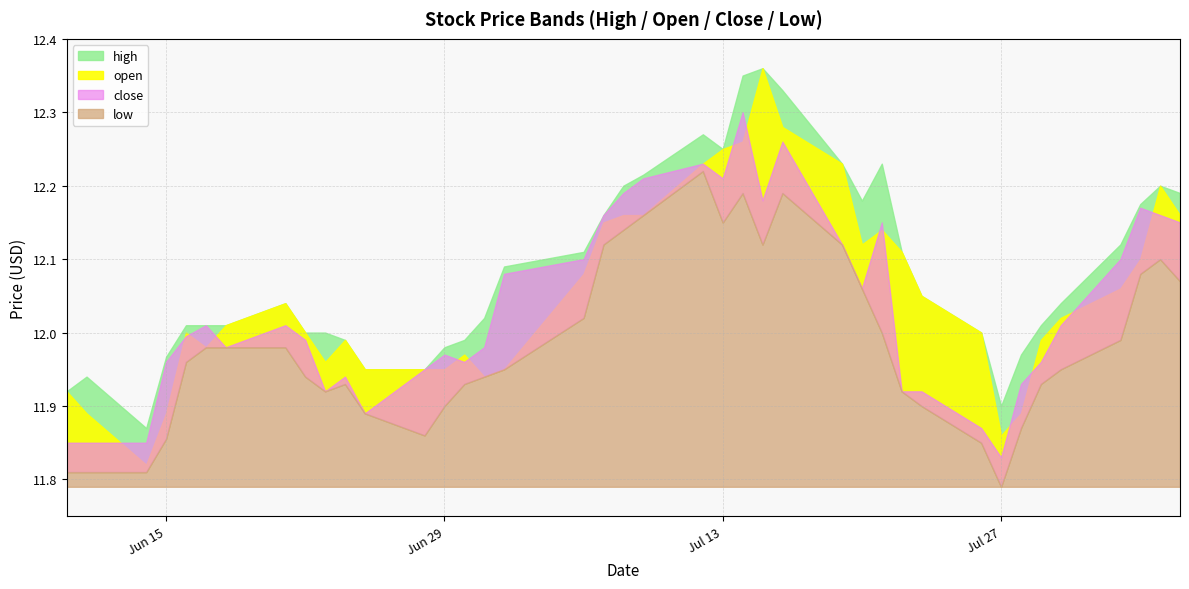

Which category has the highest value in the low series?

2021-07-12